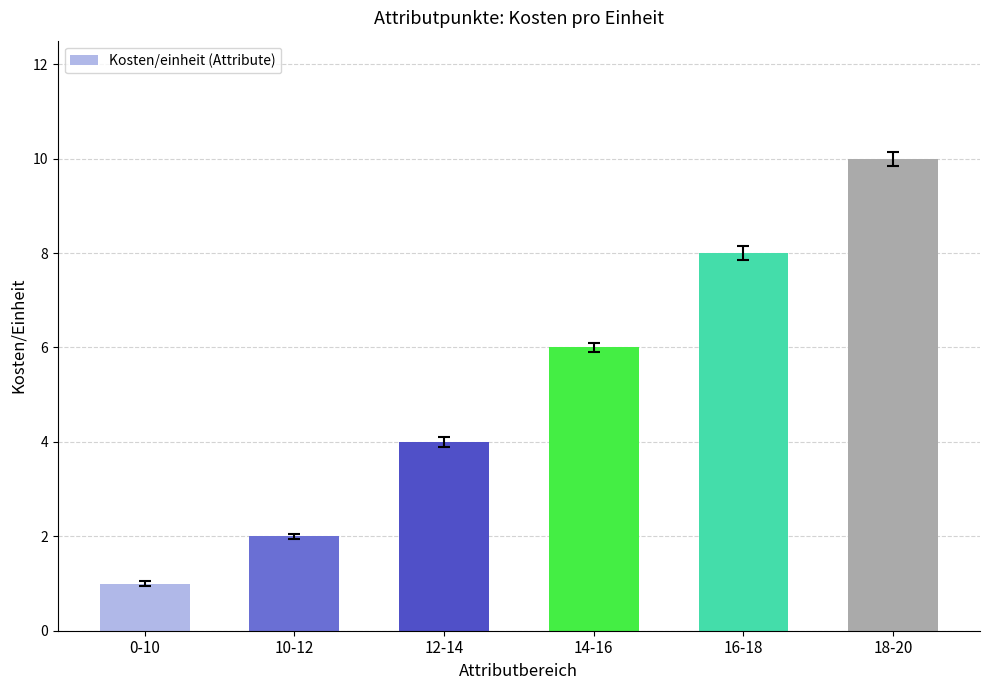

What is the sum of the values at 0-10 and 12-14?

5